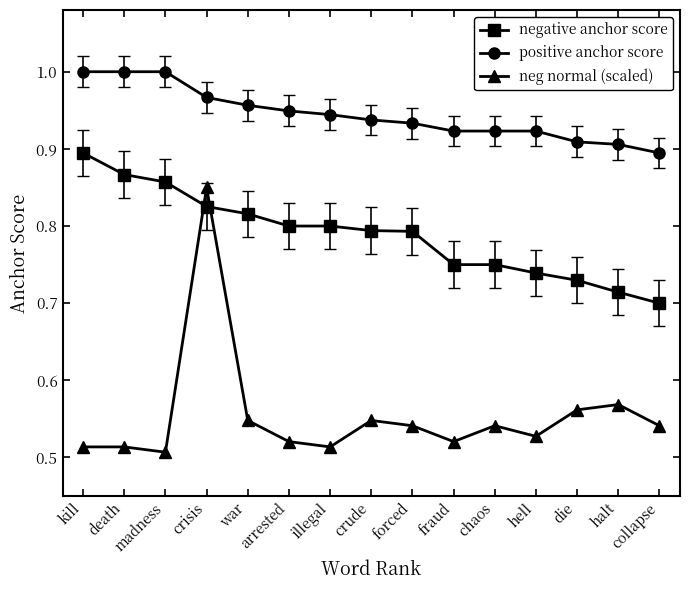

True or false: positive anchor score and negative anchor score intersect in this chart.

False